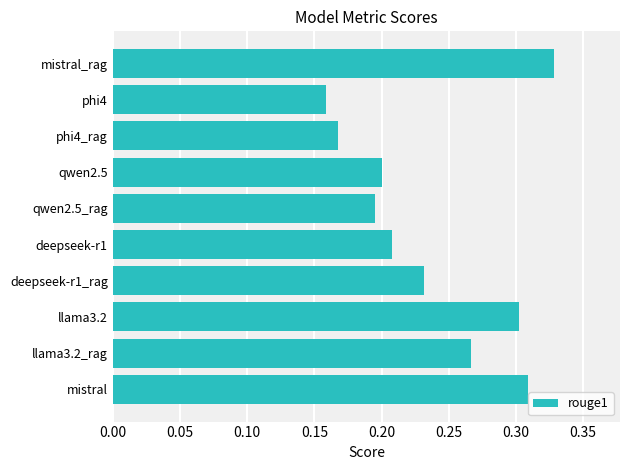

What is the sum of all values?

2.4